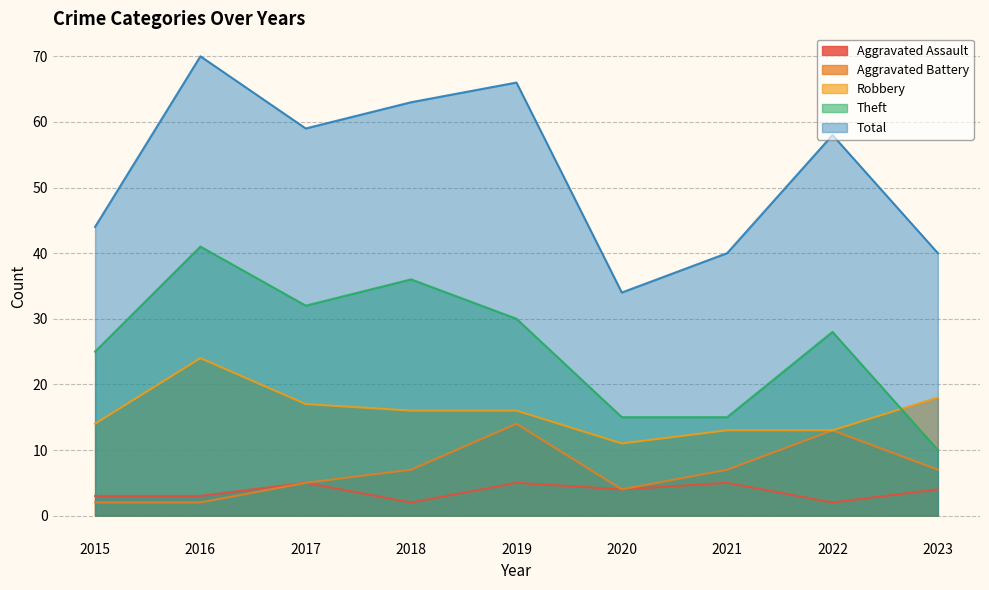

Between 2016 and 2018, which is larger?

2016